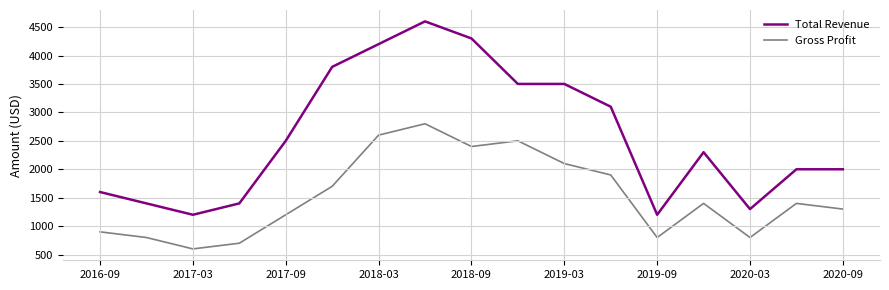

Which series has the largest total across all categories?

Total Revenue